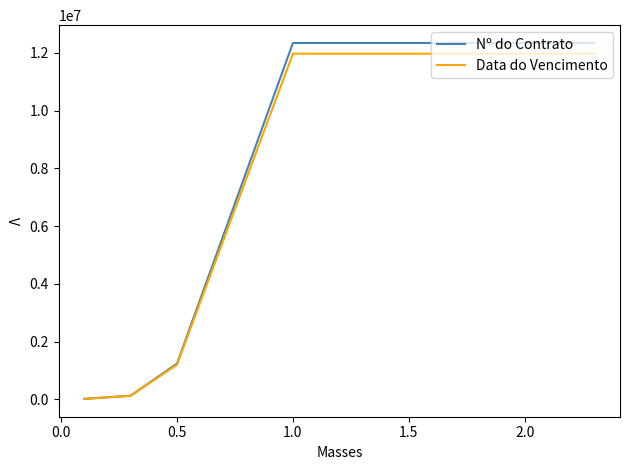

Which series has the largest range (max minus min)?

Nº do Contrato